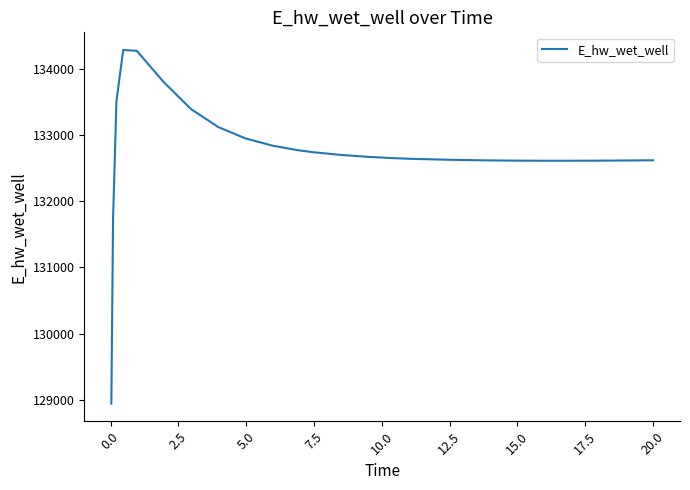

What is the maximum value shown in the chart?

134283.9